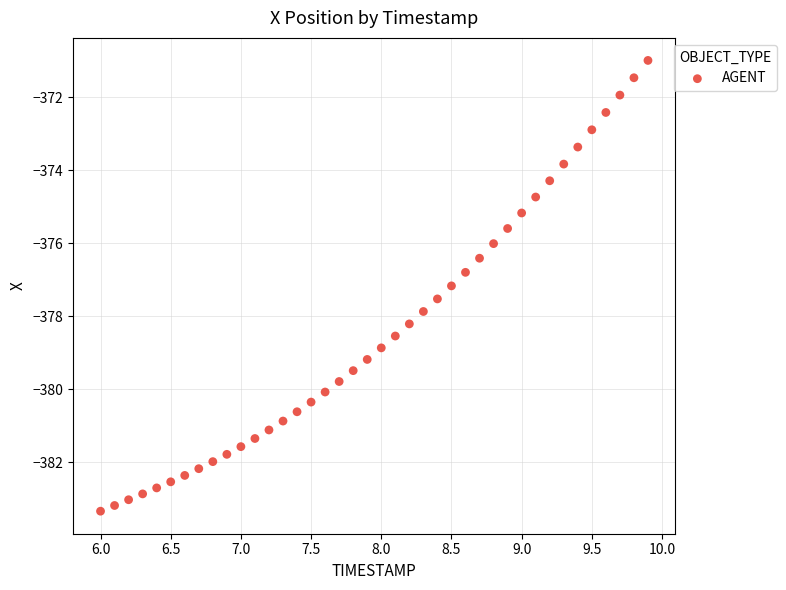

What is the range of Y values (max minus min)?

12.4